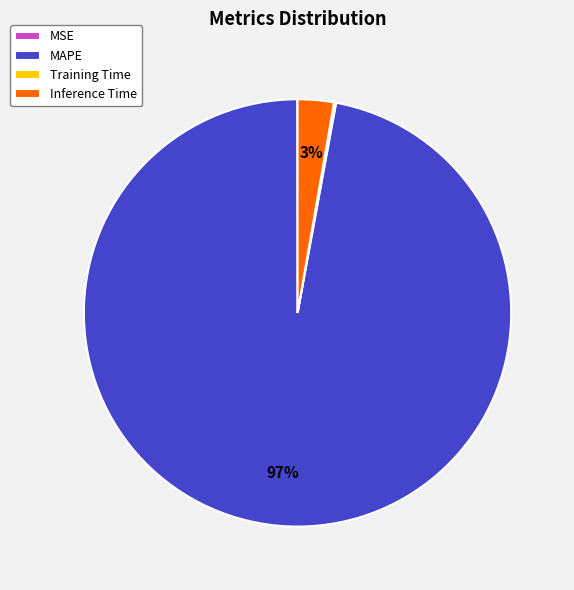

Is the sum of Inference Time and MAPE greater than half?

Yes